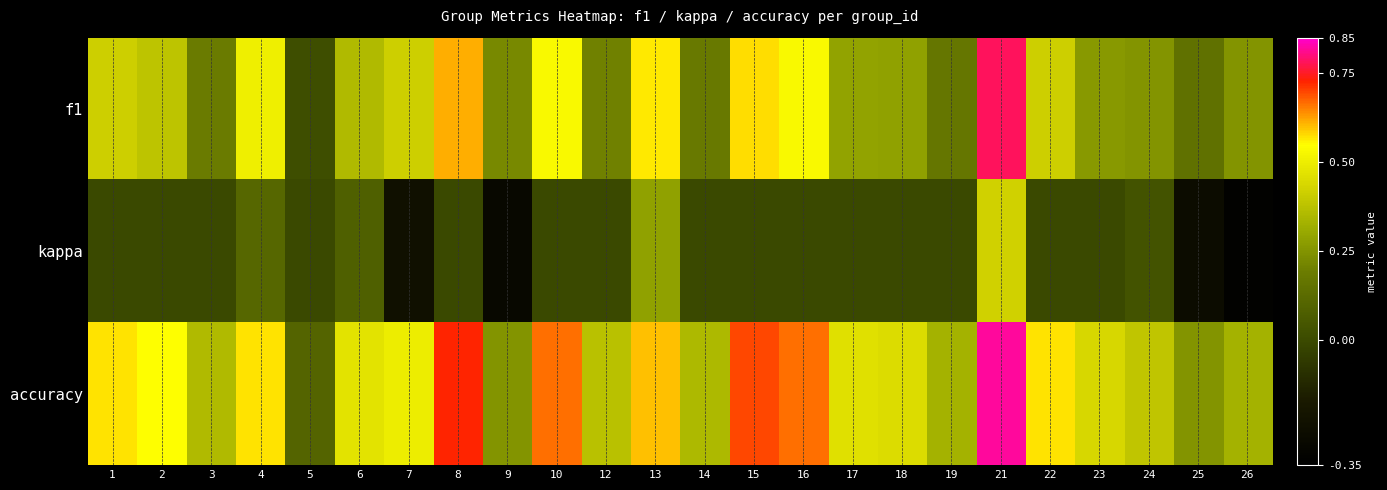

At which category is the sum across all series the highest?

21